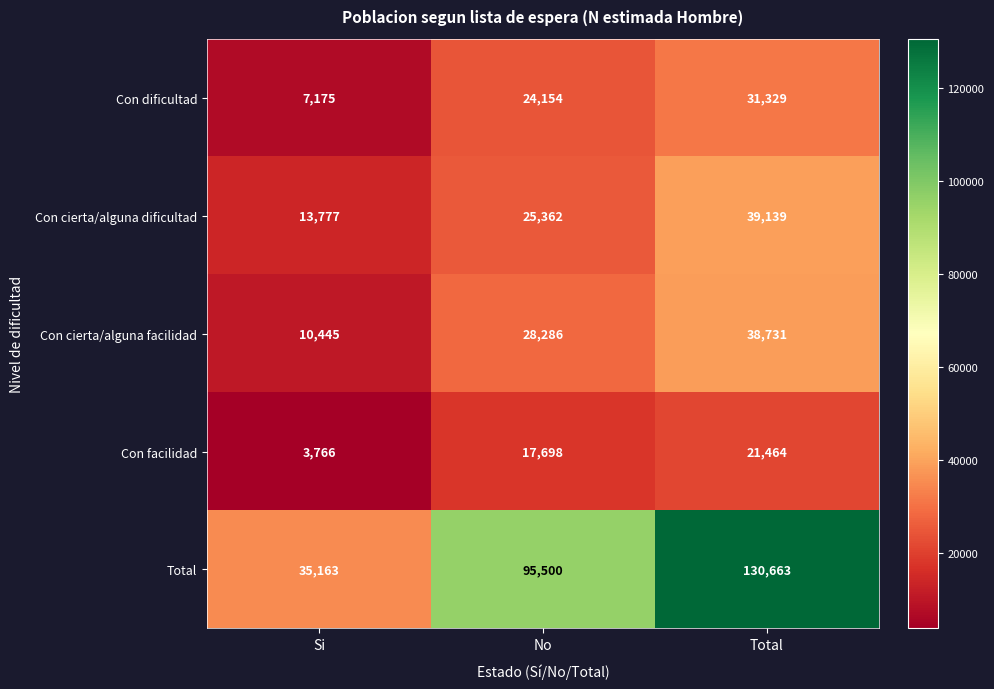

What is the total value across all series at Total?

261326